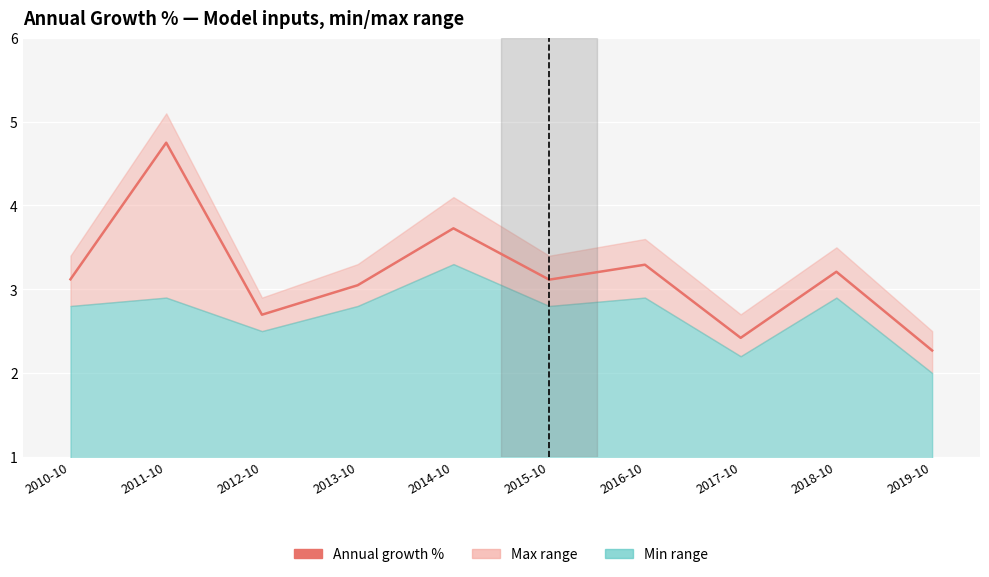

How many points are lower than both their immediate neighbors (excluding endpoints)?

3